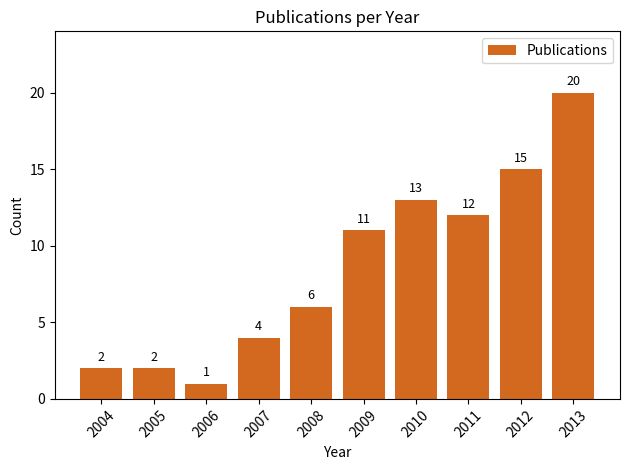

What is the difference between the second highest and second lowest values?

13